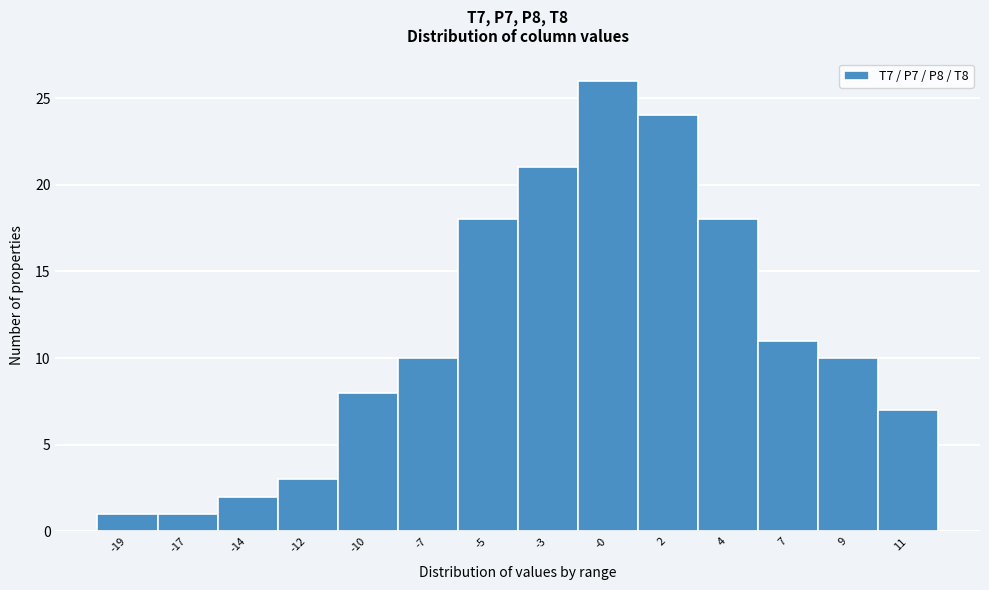

Reading left to right, extract all data points from this chart.

1	1	2	3	8	10	18	21	26	24	18	11	10	7